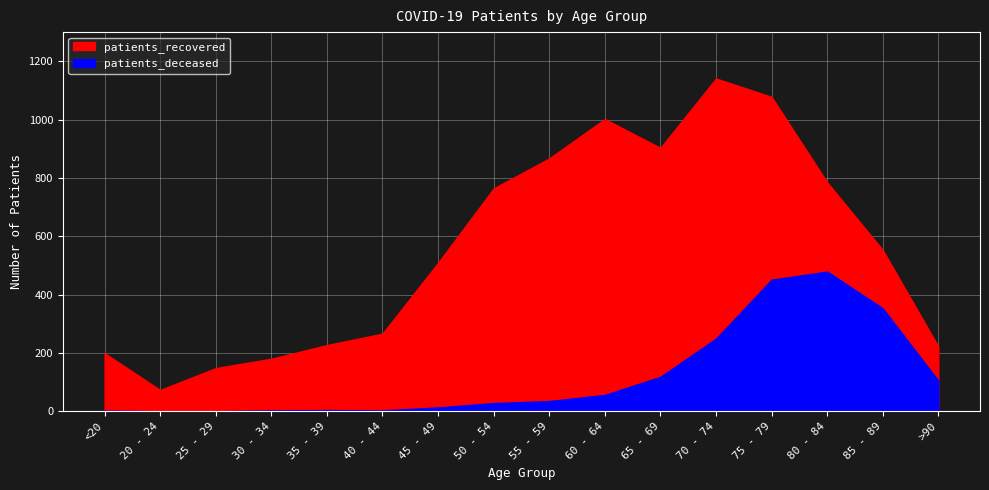

Where does the patients_recovered series first go above 553?

50 - 54